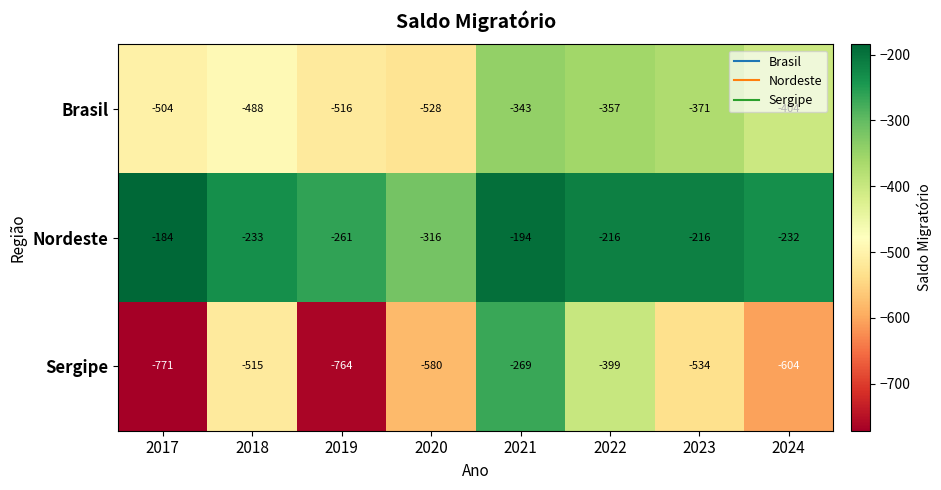

At which category does the chart reach its peak across all series?

2017